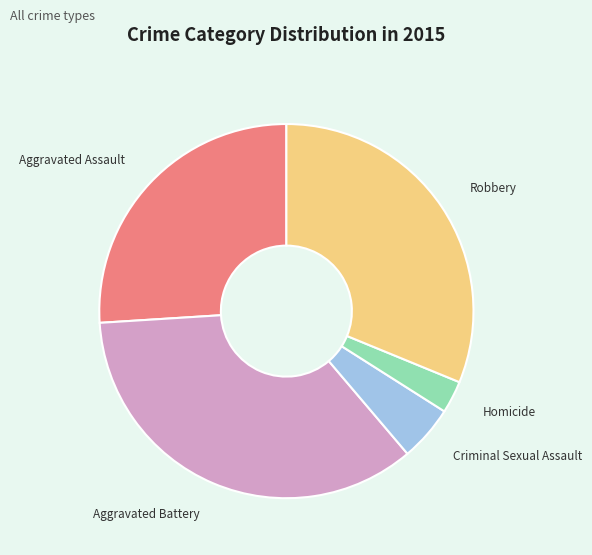

Which category has the smallest portion of the pie?

Homicide